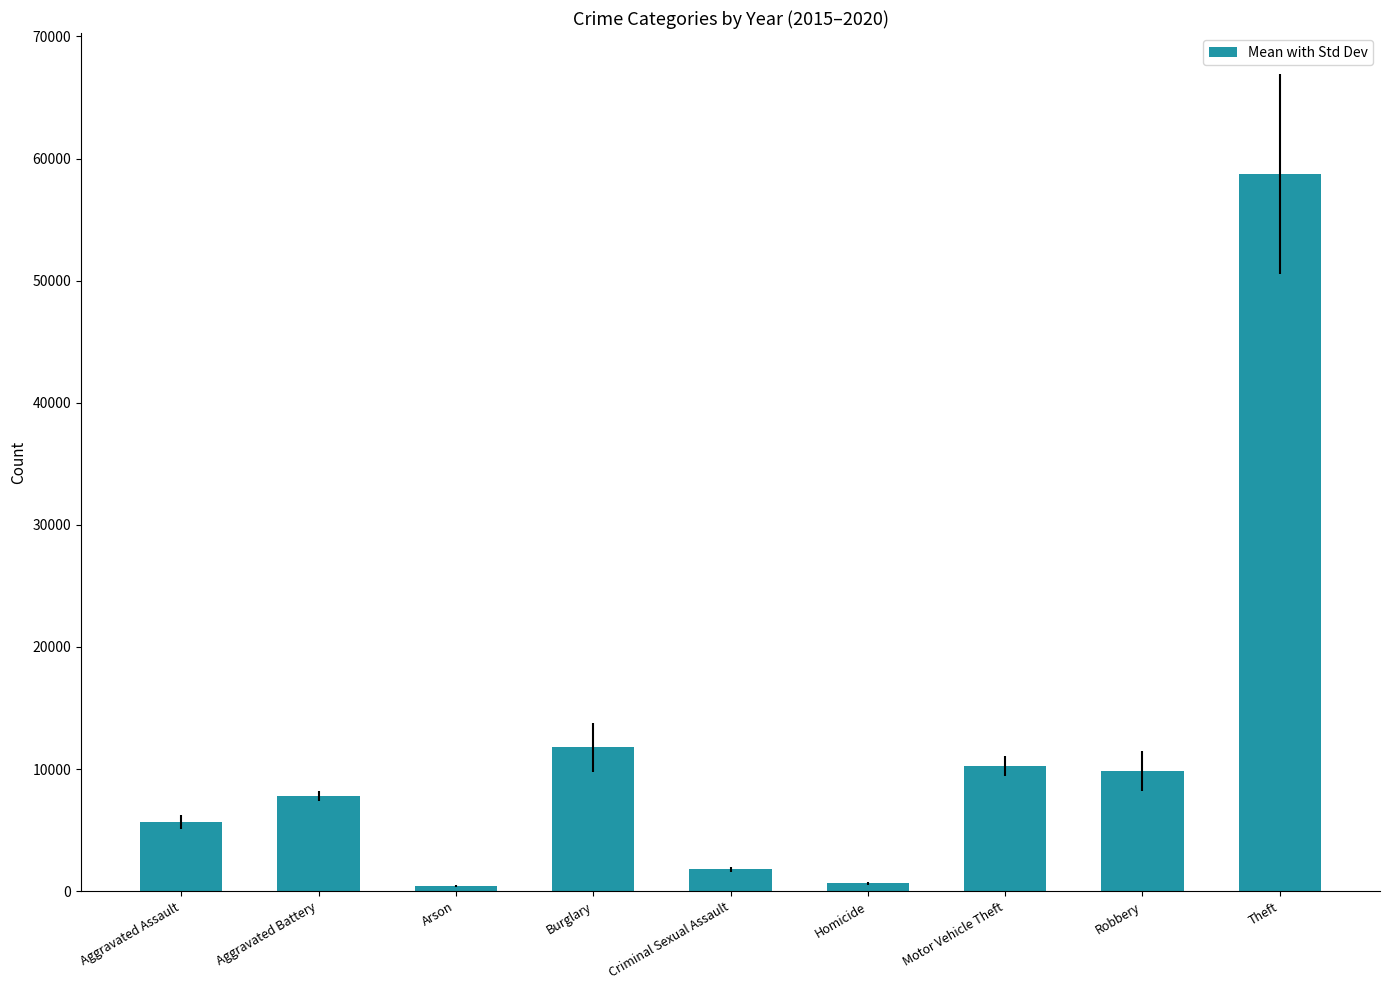

Where does the data first go above 7809?

Aggravated Battery